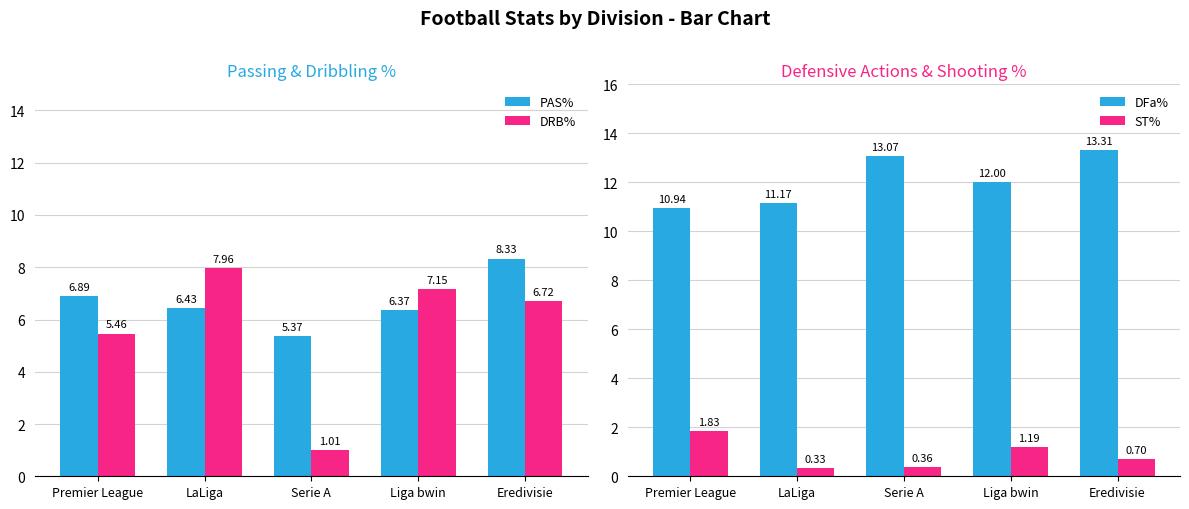

Count the ST% values in the range 0 to 1.

3